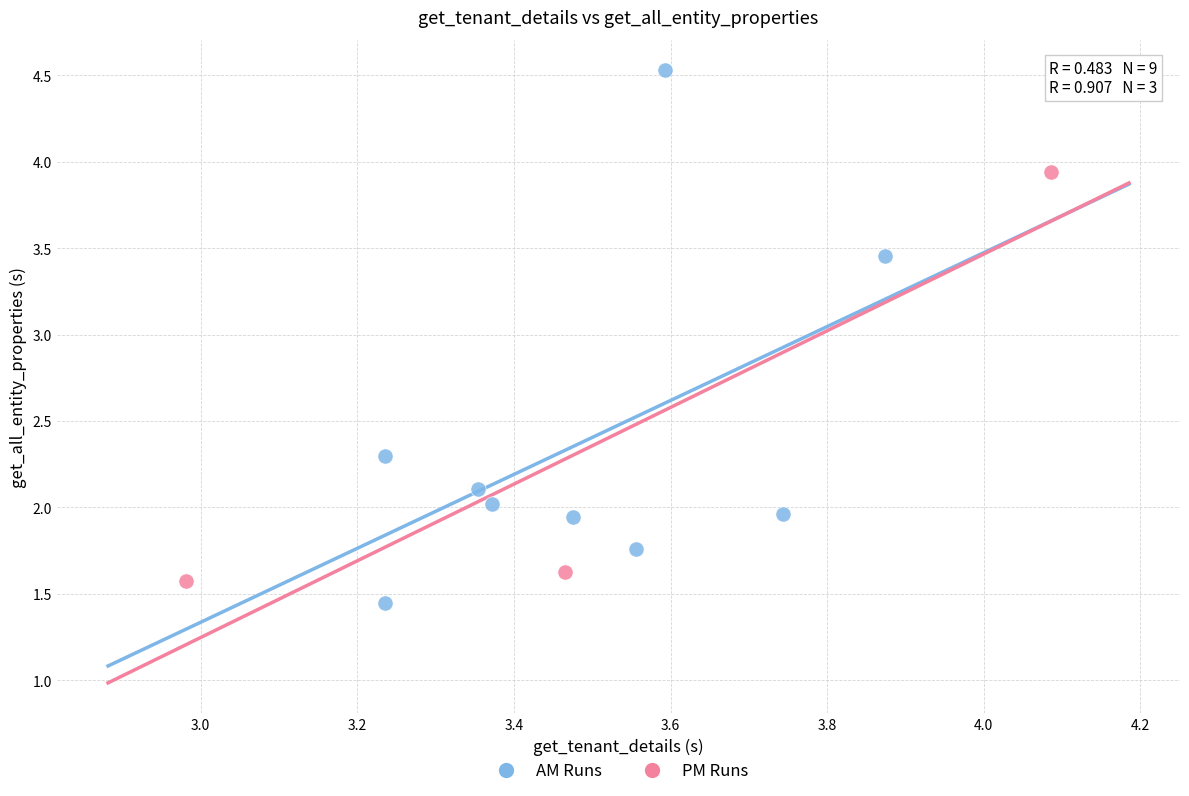

Which series reaches the maximum Y coordinate?

AM Runs